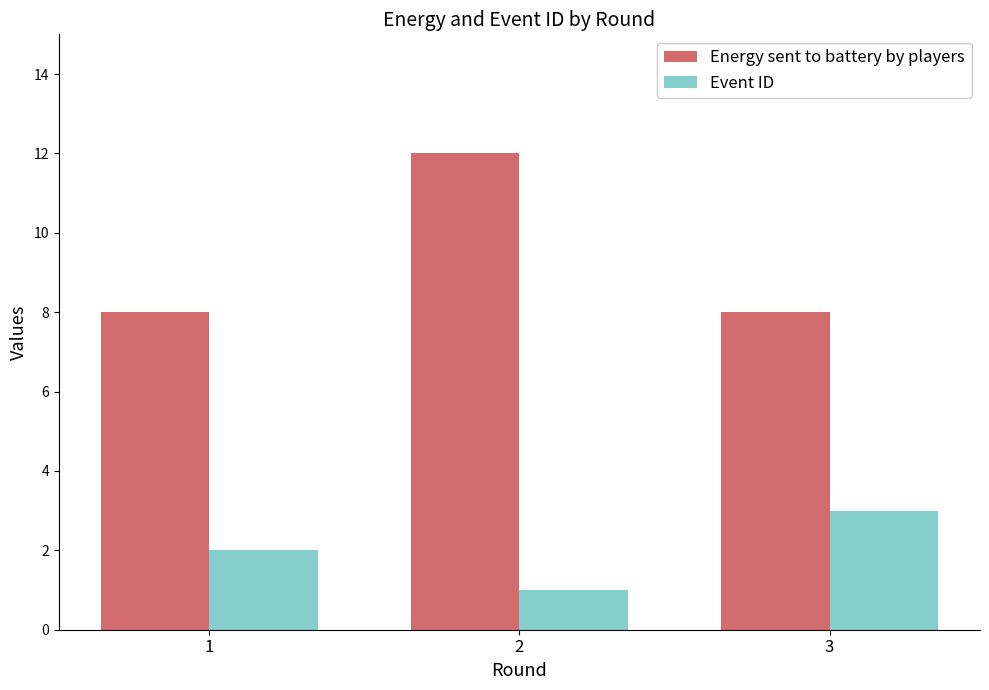

True or false: Event ID has a value of 4 at 3.

False